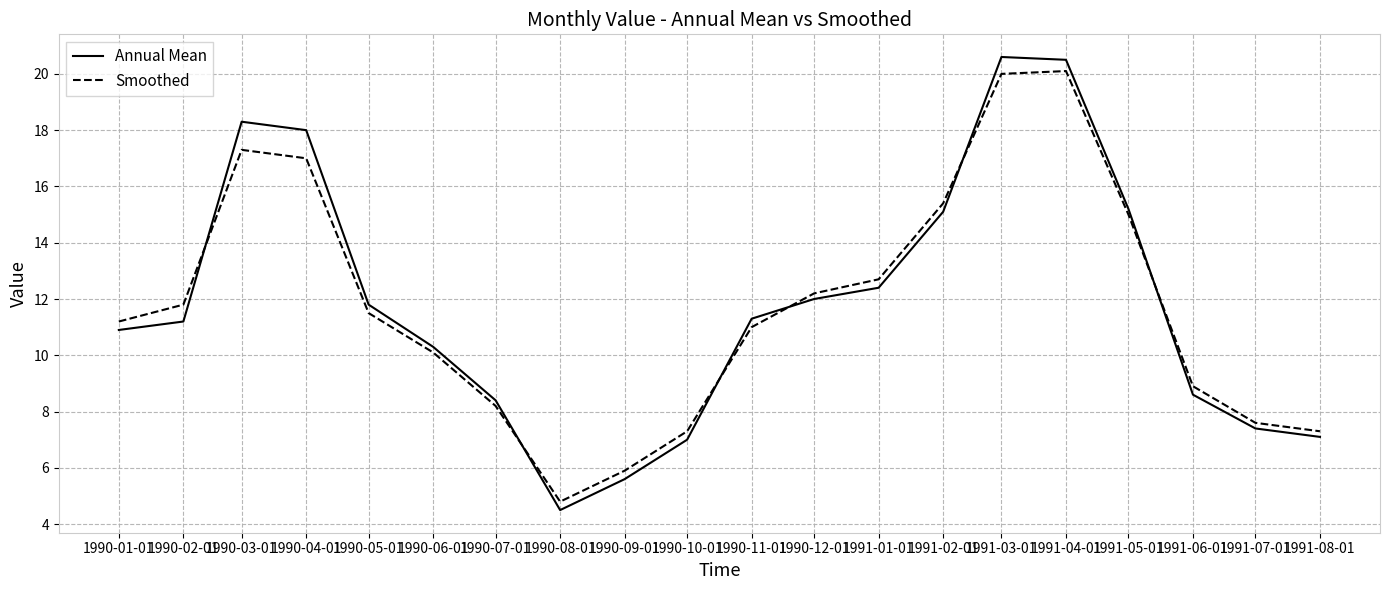

What position from the left is 1990-04-01?

4